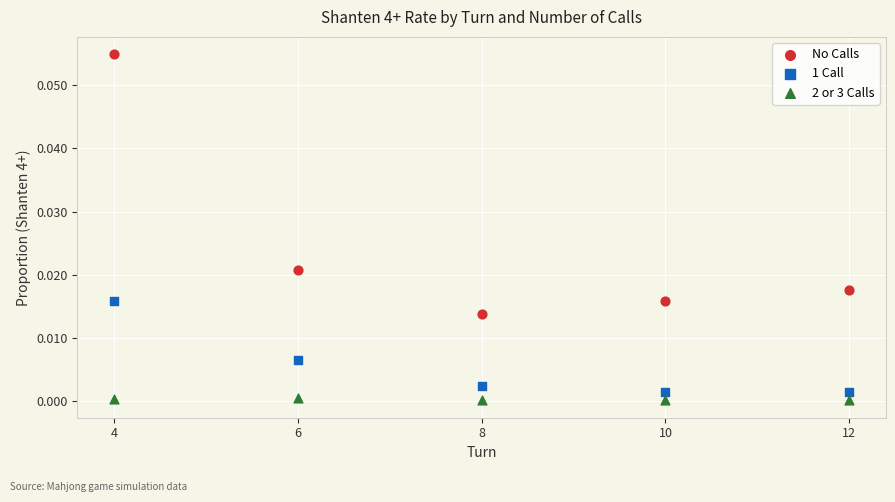

Which series reaches the minimum Y coordinate?

2 or 3 Calls